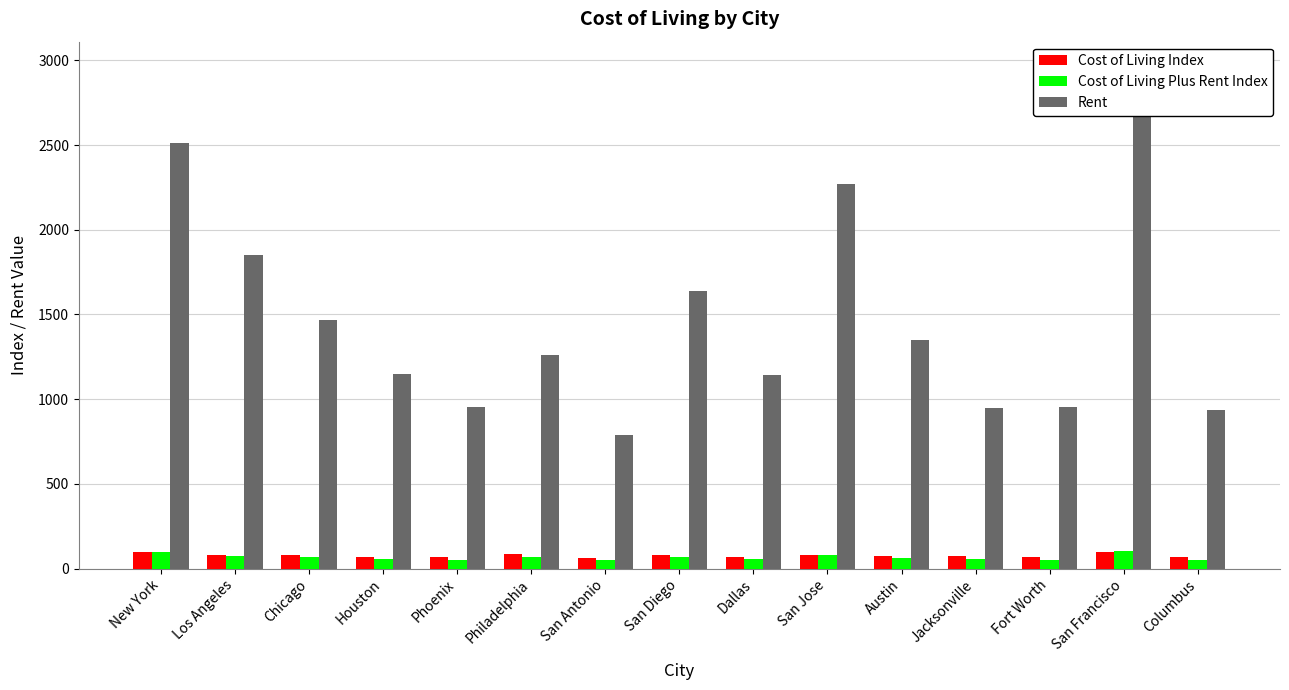

Is it true that Cost of Living Plus Rent Index equals 84.7 at San Antonio?

False